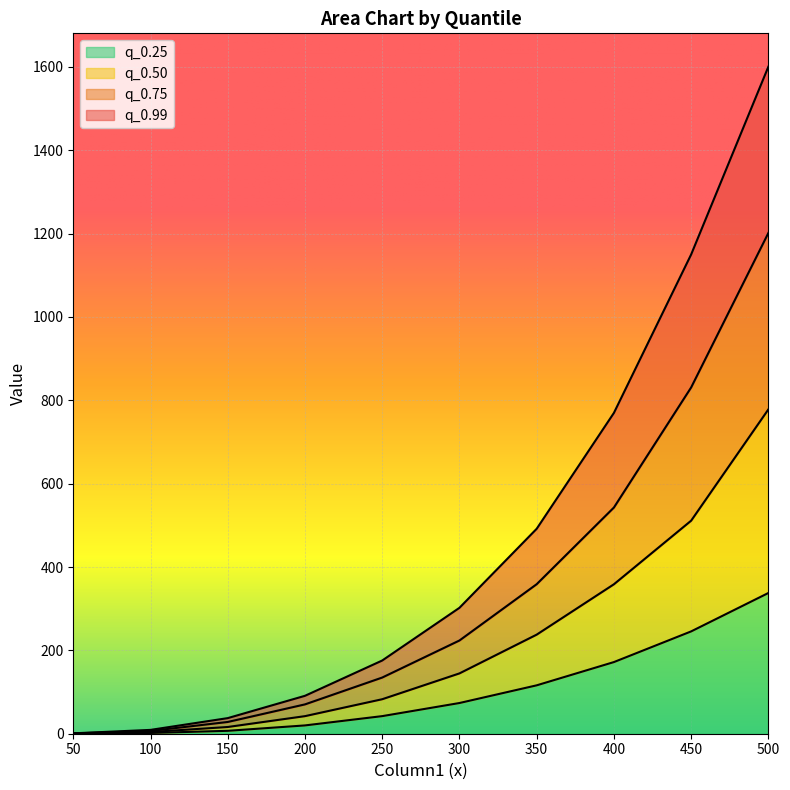

The value of q_0.25 at 350 is 116.1. True or false?

True